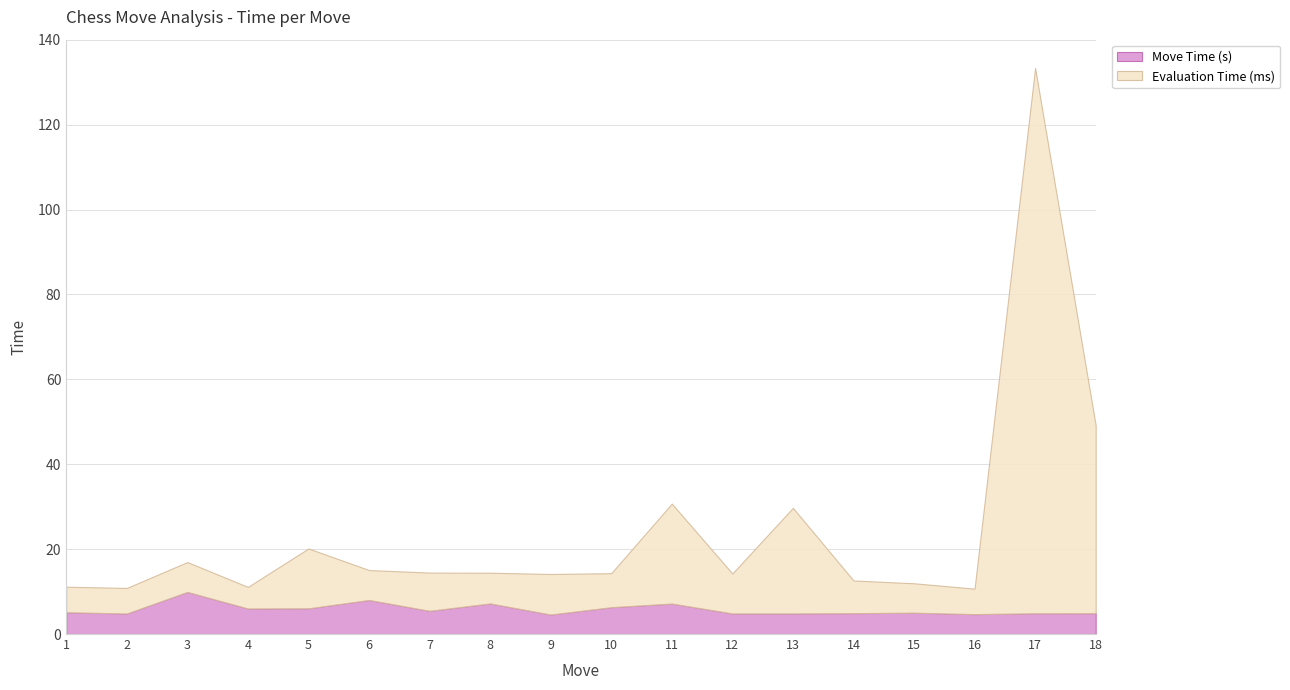

What is the spread (max minus min) of values at 16?

1.3